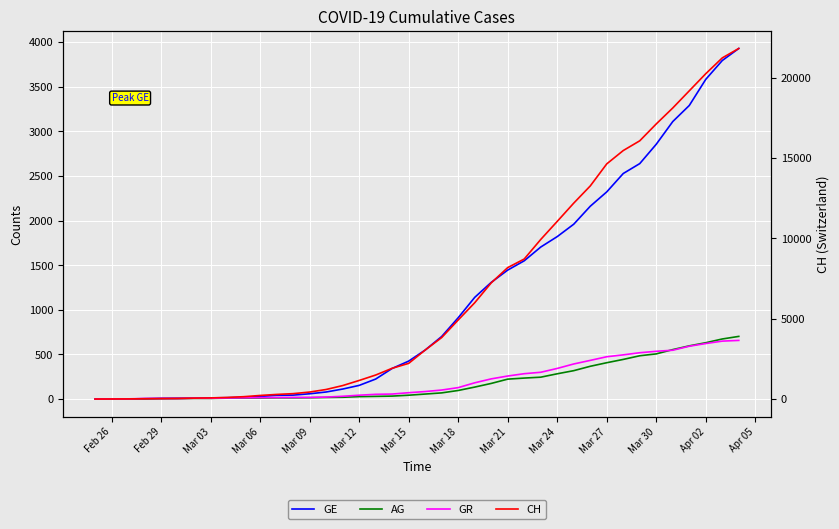

What is the highest value of the AG series?

702